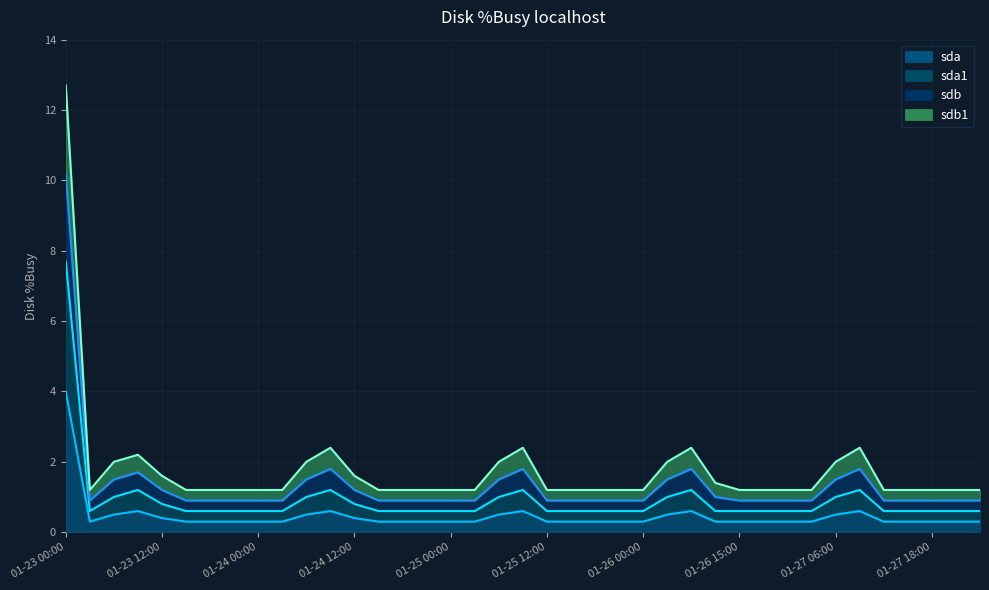

What is the maximum value shown in the chart?

12.7